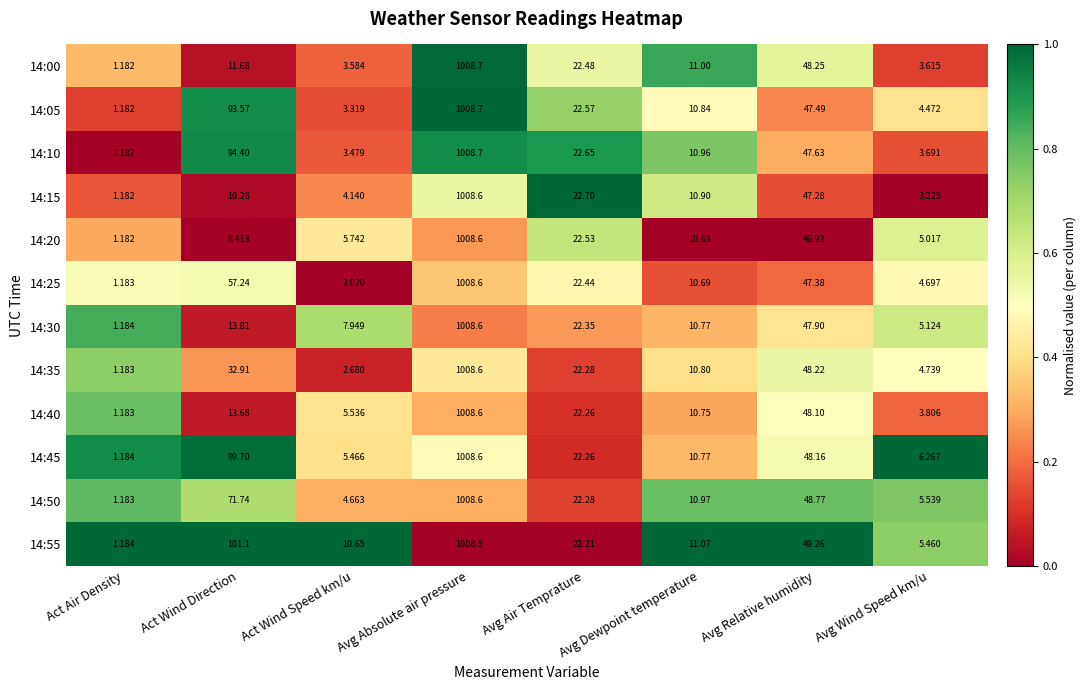

Is the value of 14:05 at Act Wind Speed km/u greater than the value of 14:15 at Avg Relative humidity?

No